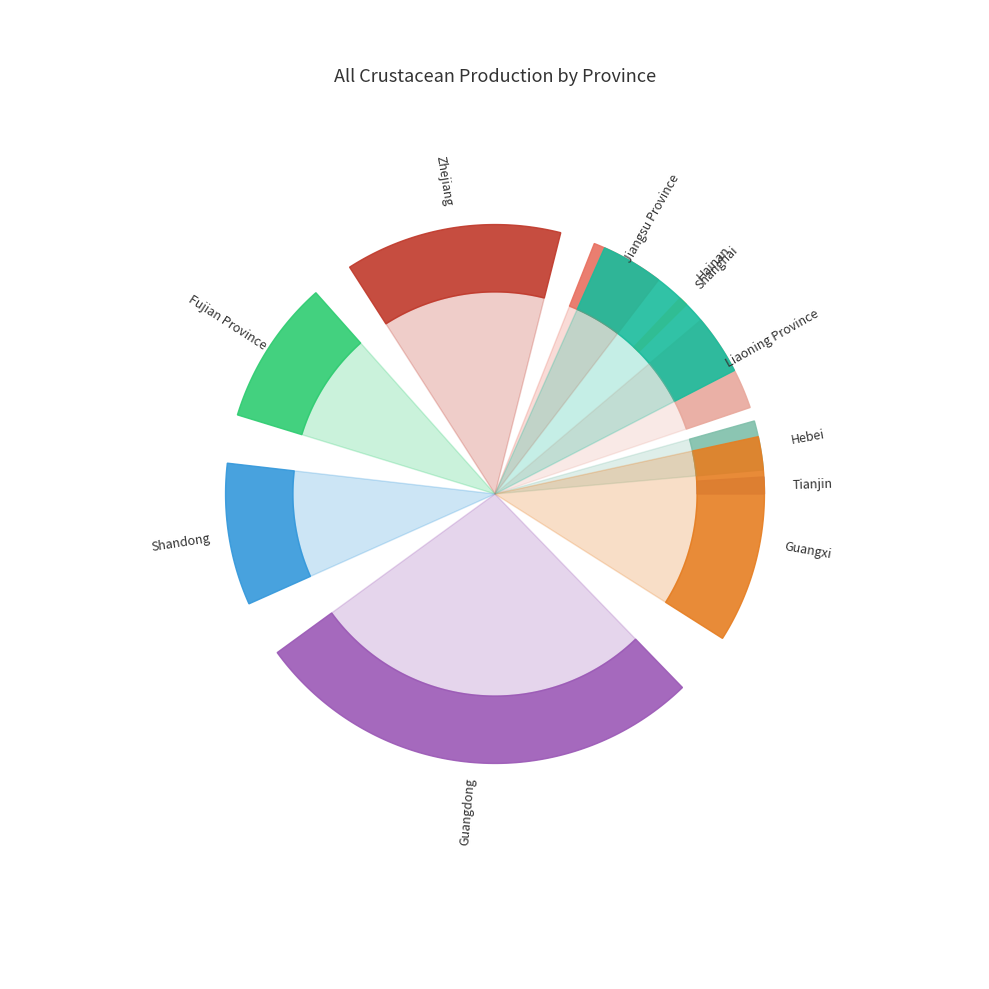

Count the number of slices in the pie.

11